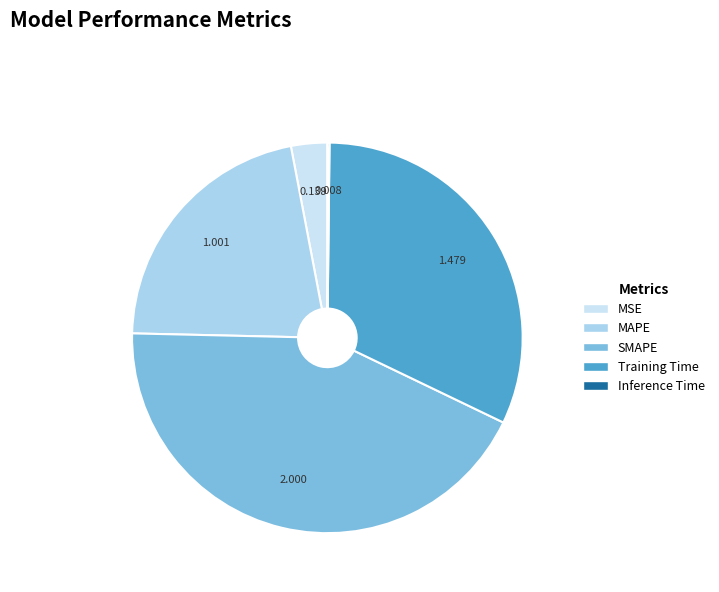

Which has a higher value, SMAPE or MSE?

SMAPE